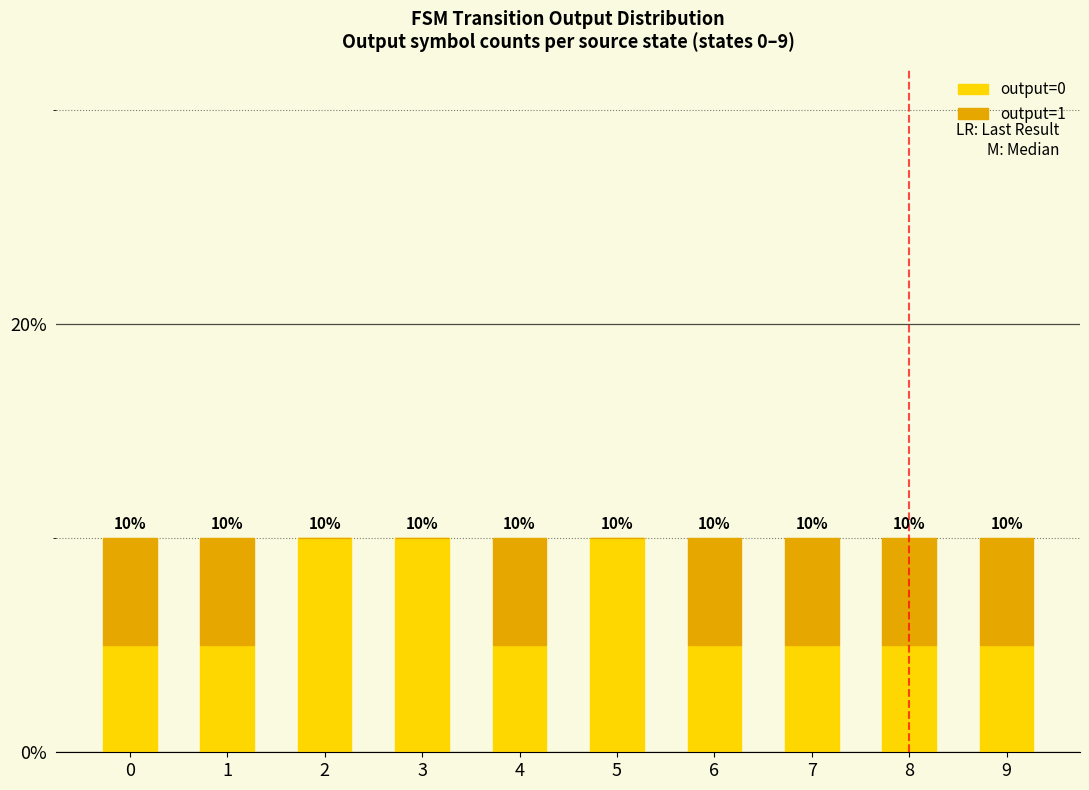

True or false: output=0 has a value of 14 at 5.

False